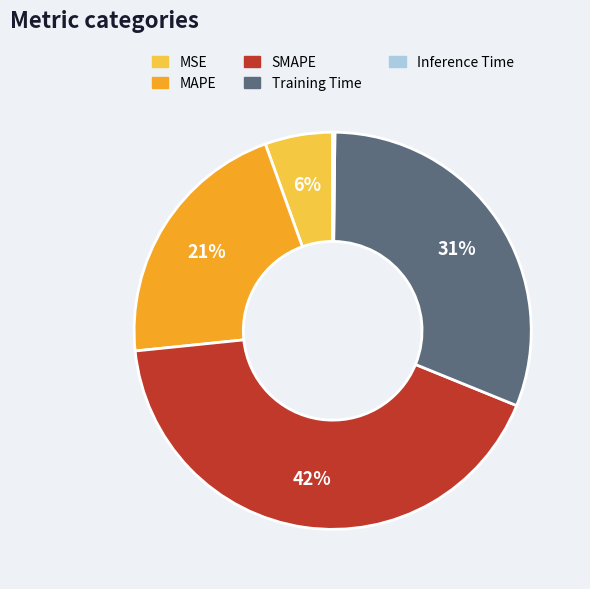

To the nearest percent, what percentage of the pie is Training Time?

31%